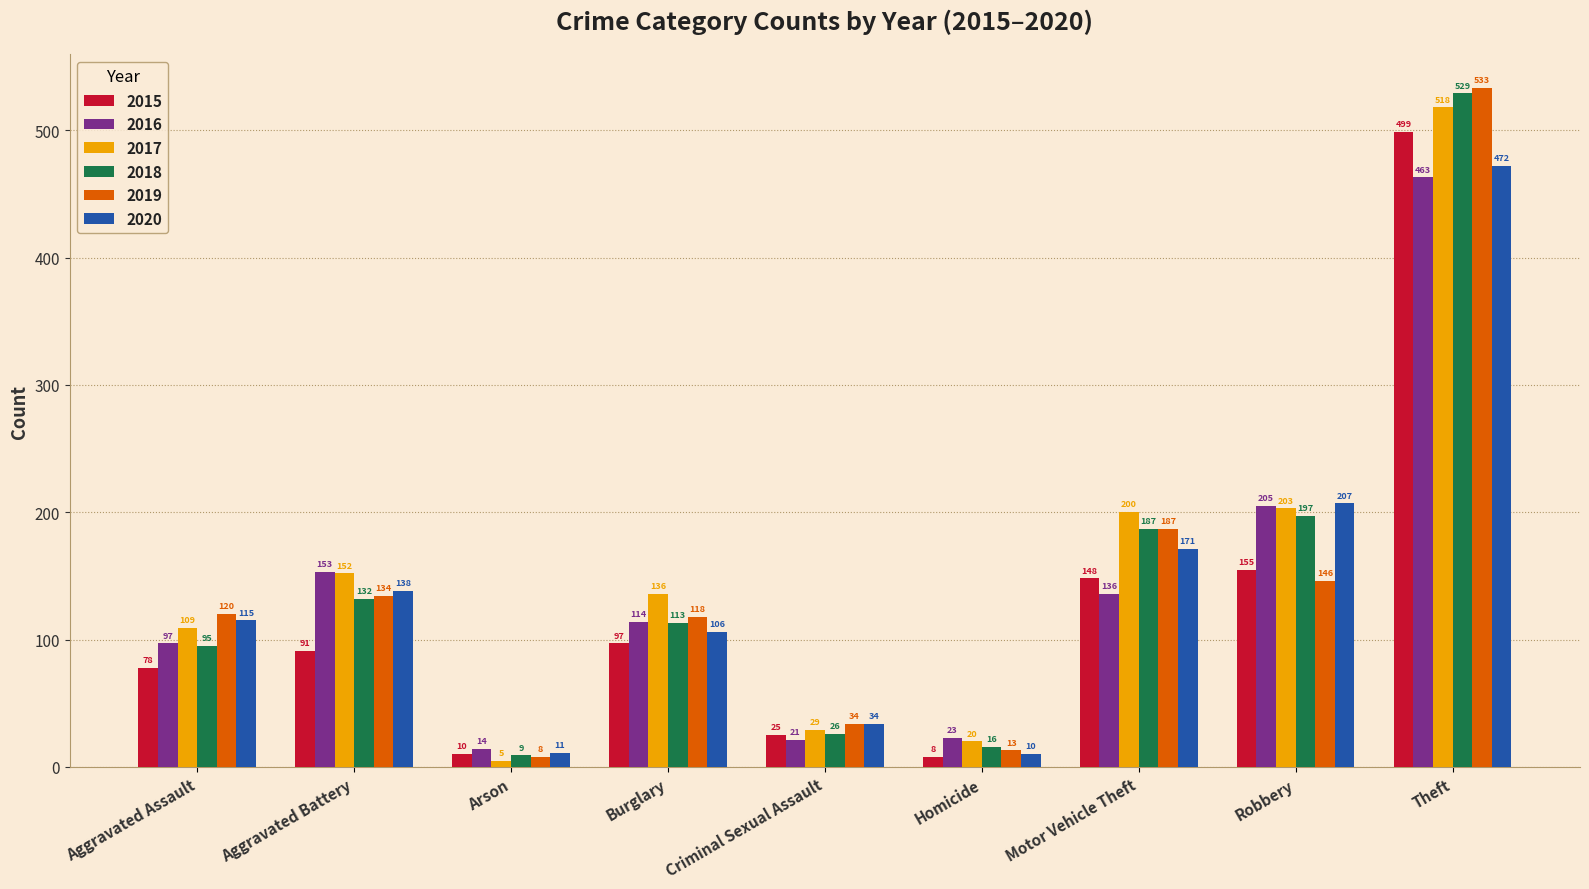

What is the sum of all 2016 values?

1226